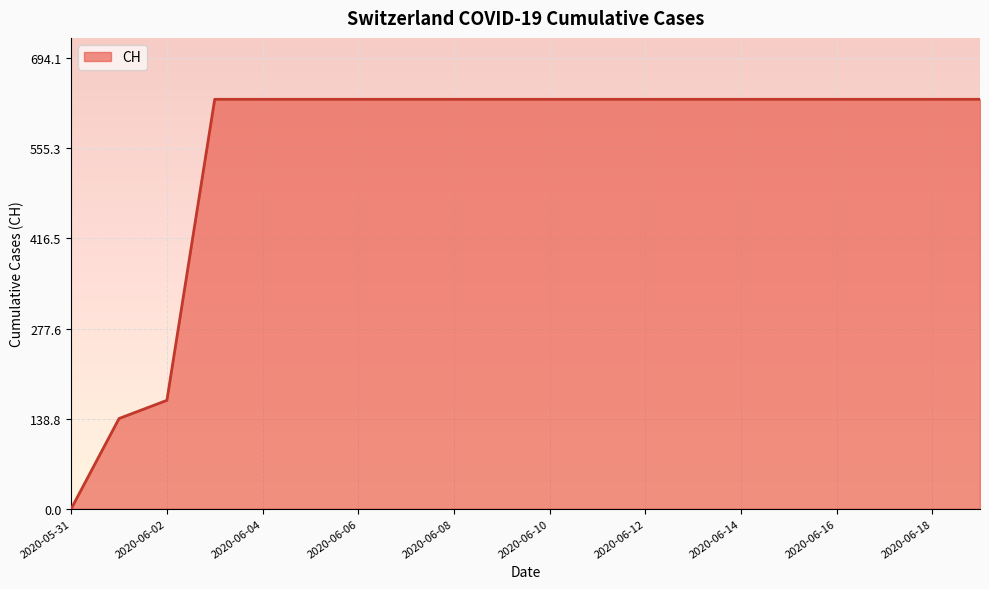

What is the difference between the maximum and minimum values?

631